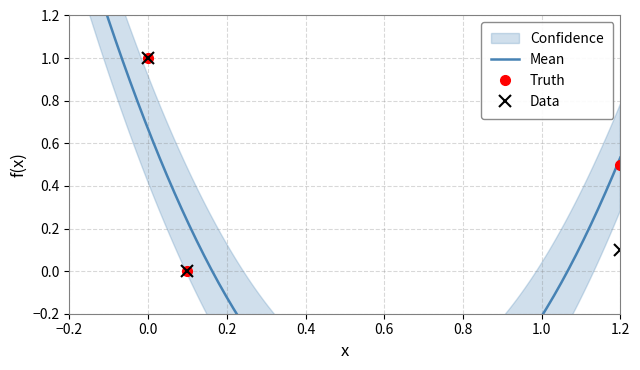

What is the maximum value for Truth?

1.0